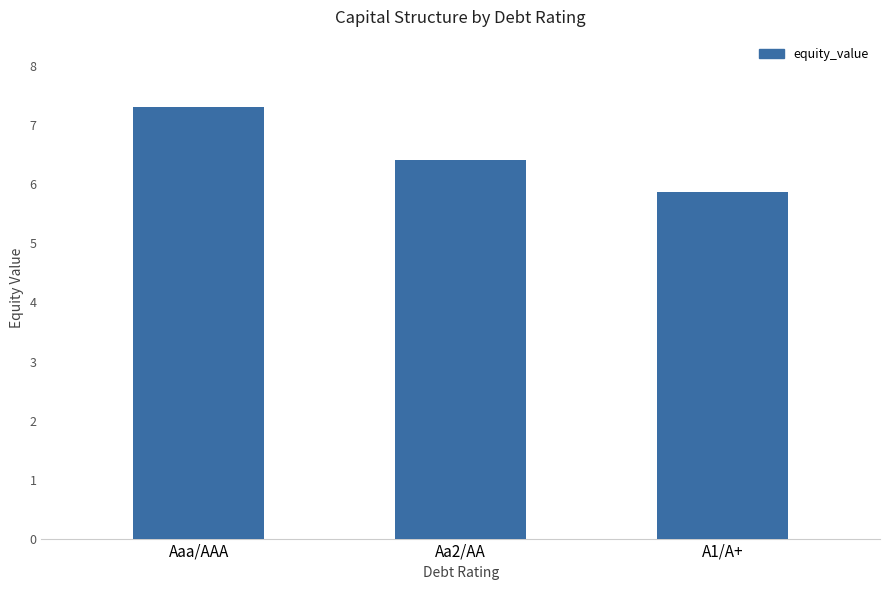

At which category does the chart reach its peak across all series?

Aaa/AAA